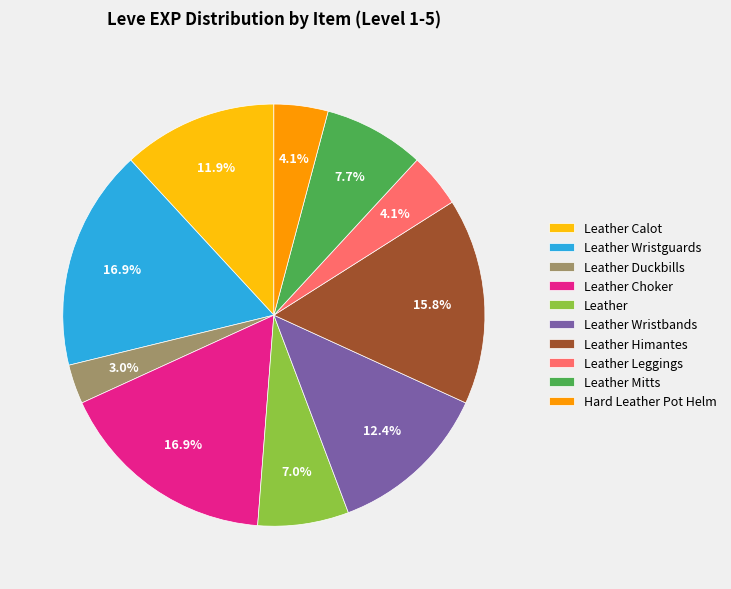

Which has a higher value, Leather Mitts or Leather?

Leather Mitts